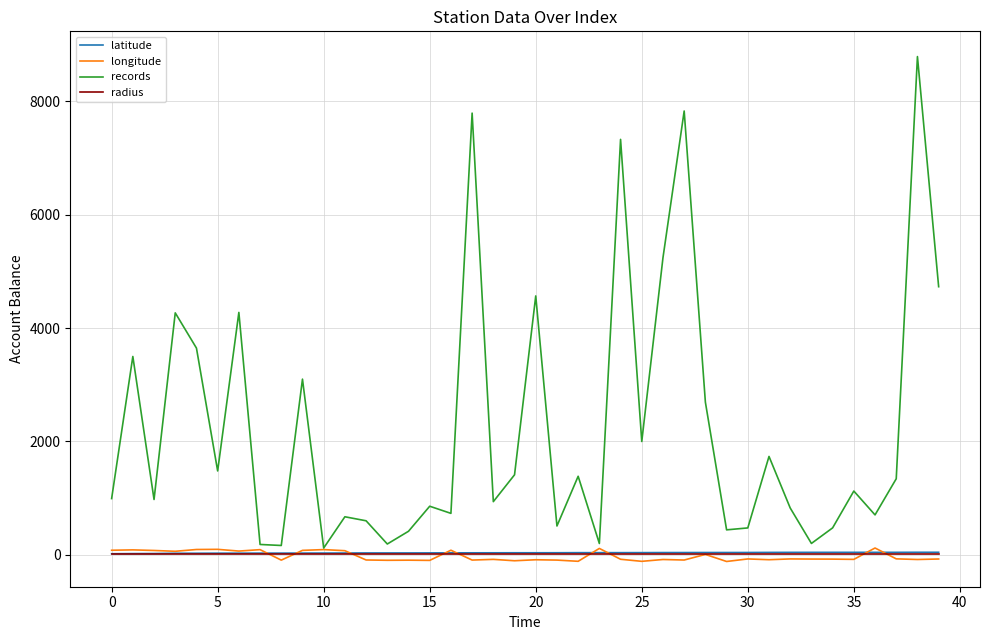

Which series has the largest total across all categories?

records